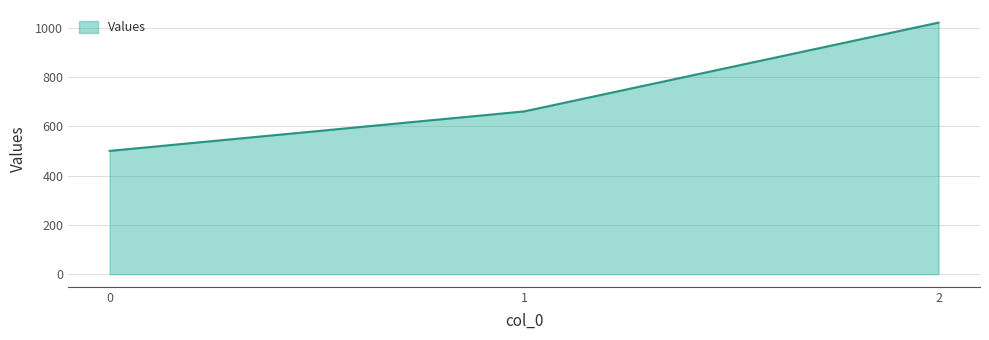

What is the average value?

727